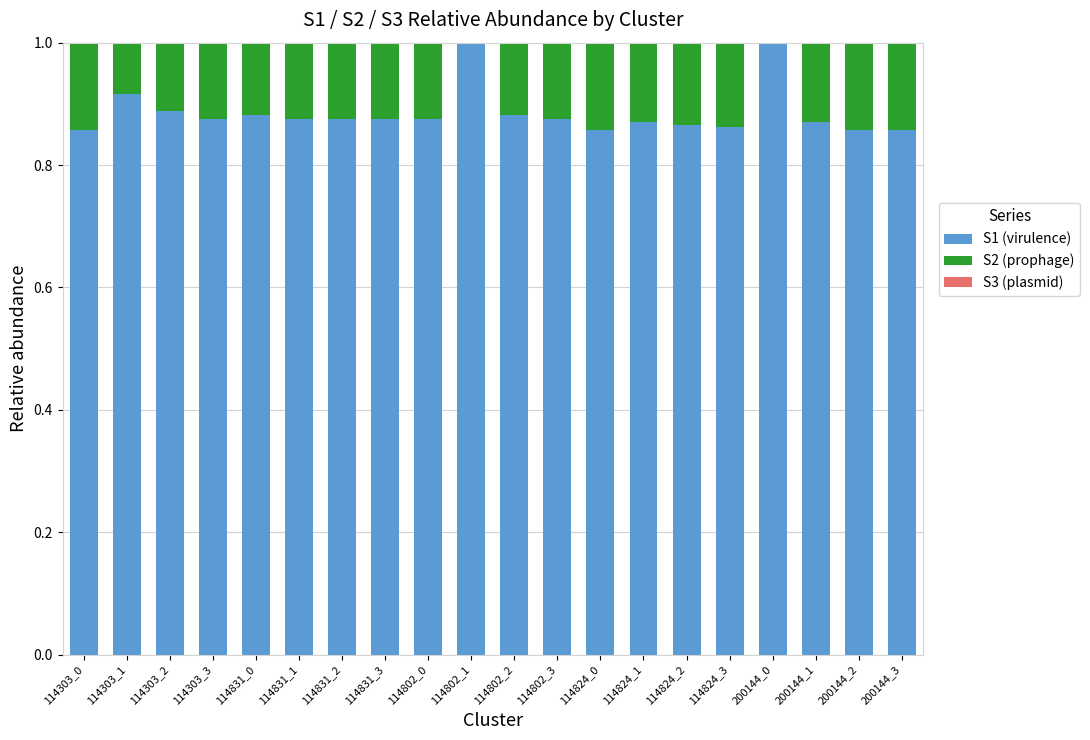

What is the sum of all S1 (virulence) values?

17.7